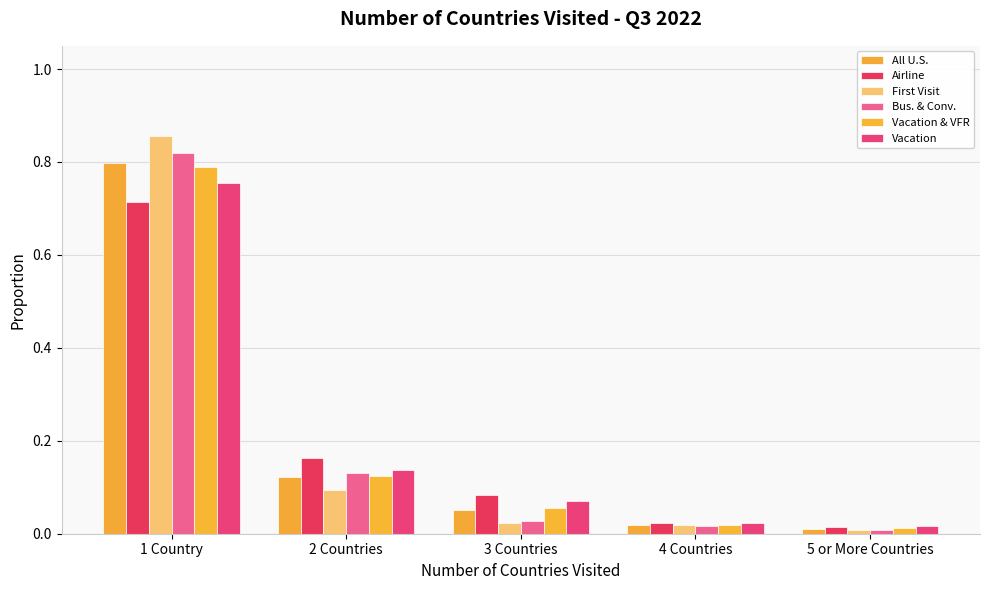

Which series changed the most between 3 Countries and 4 Countries?

Airline